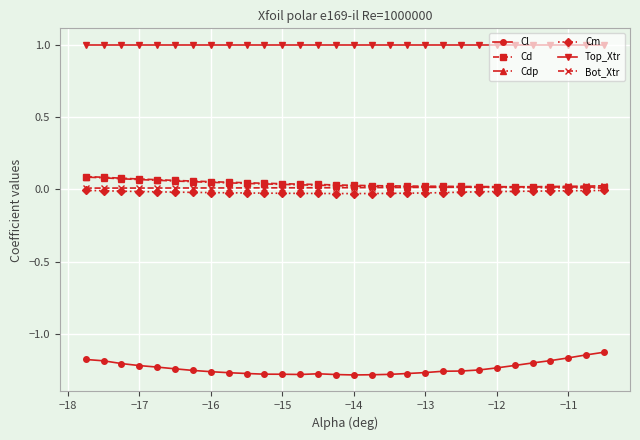

Which series has the largest total across all categories?

Top_Xtr